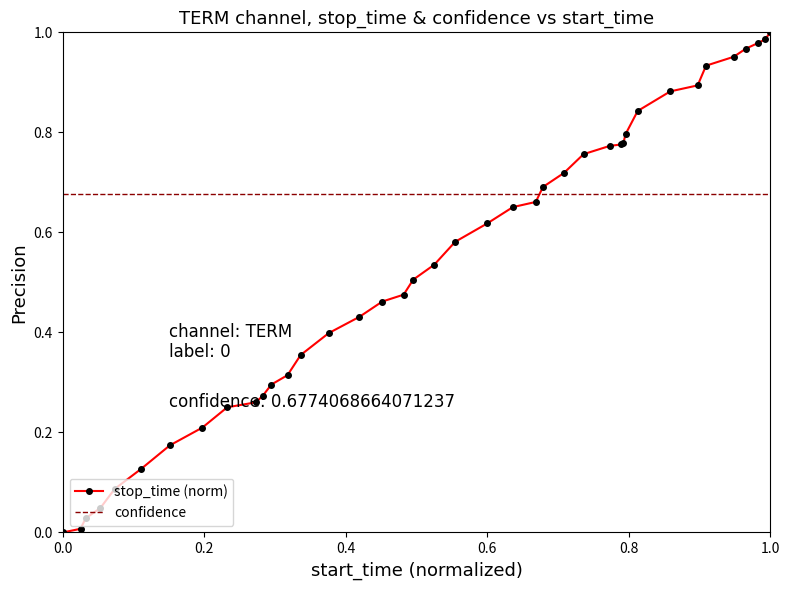

True or false: confidence and stop_time (norm) cross at least once.

True